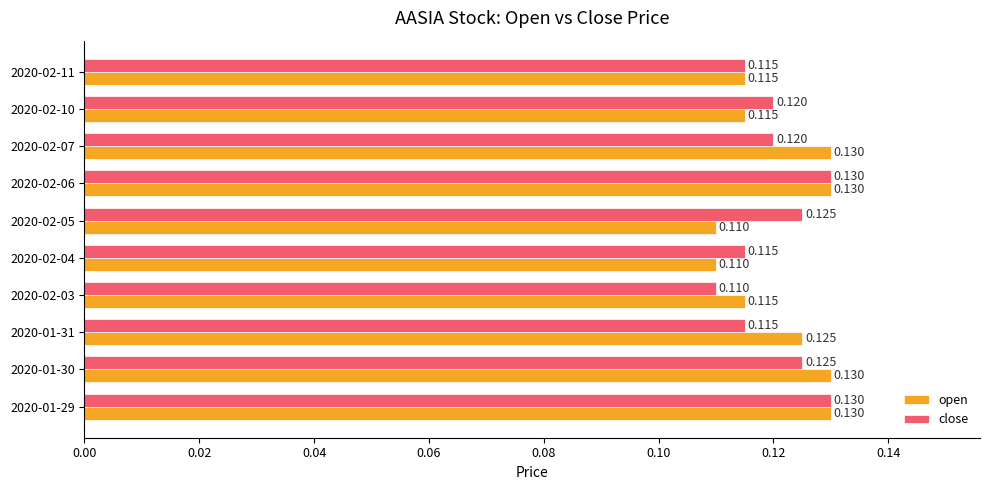

Between 2020-01-31 and 2020-02-04, which series saw the biggest shift?

open